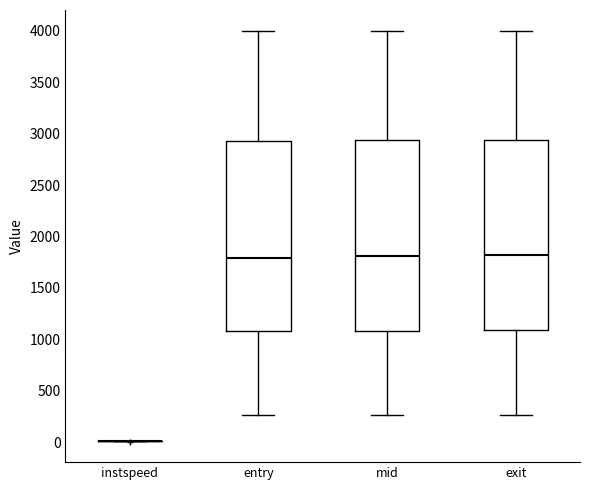

Reading left to right, read every box against the y-axis: the position of its median line, the range the box covers, and the ends of its whiskers. The values are not printed on the chart, so give them approximately, as read against the axis.

instspeed: box collapsed to a line at 0, whiskers 0 to 0
entry: median 1800, box 1100 to 2950, whiskers 250 to 4000
mid: median 1800, box 1100 to 2950, whiskers 250 to 4000
exit: median 1800, box 1100 to 2950, whiskers 250 to 4000